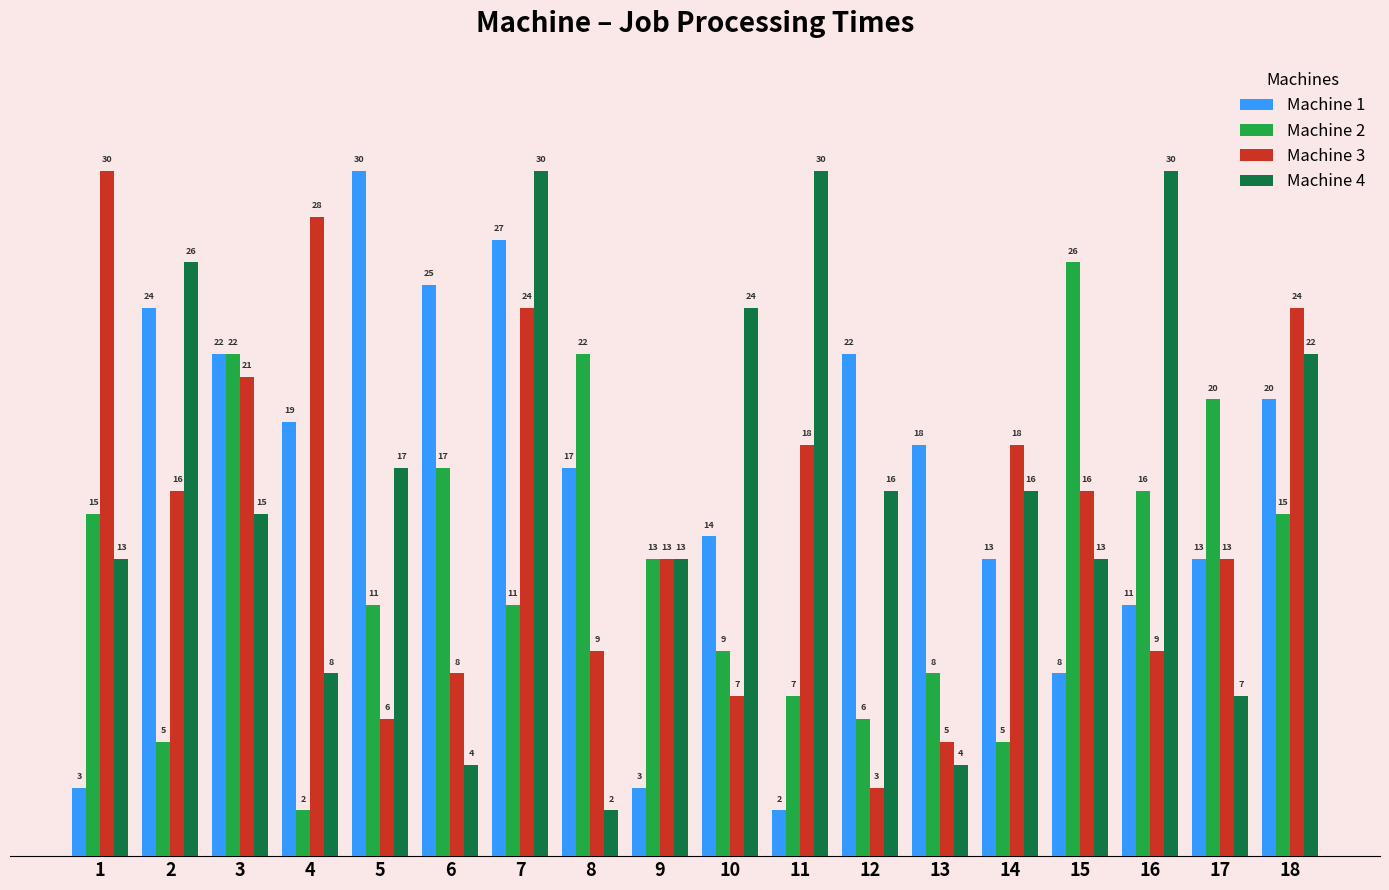

What is the difference between the highest and lowest values at 6?

21